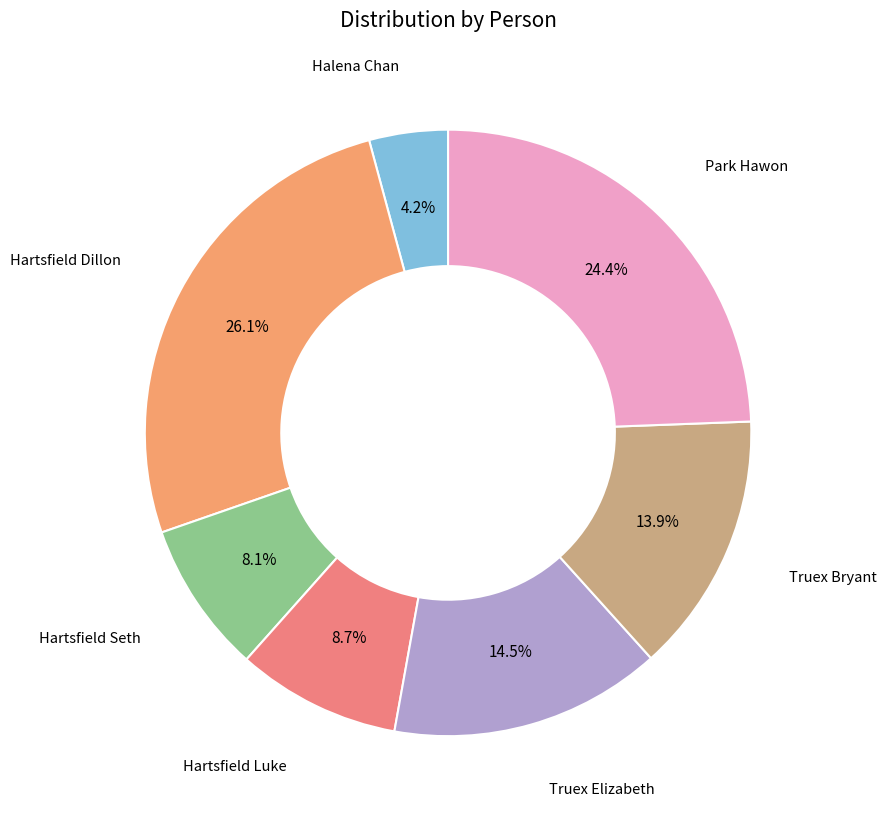

To the nearest percent, what is the difference between the largest and smallest slice percentages?

22%